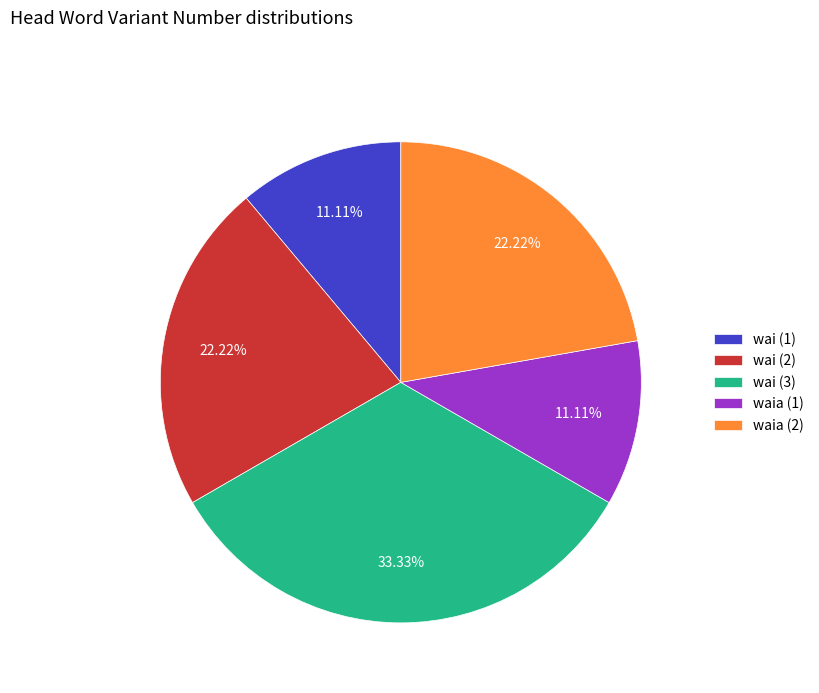

The waia (1) slice represents 11% of the pie. True or false?

True